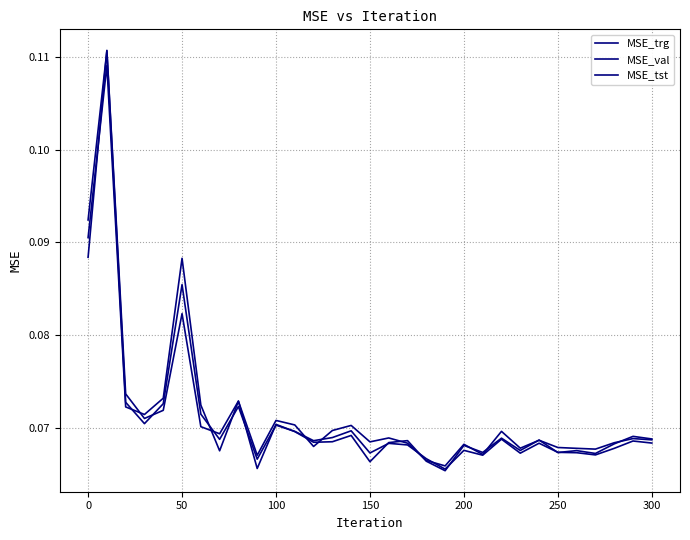

List the series in order of their peak value, lowest first.

MSE_val, MSE_trg, MSE_tst